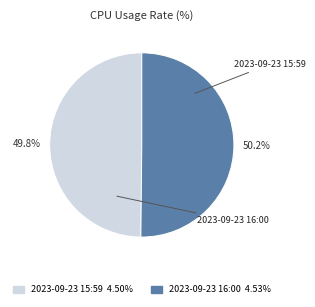

What percentage is the 2023-09-23 16:00 slice, to the nearest percent?

50%